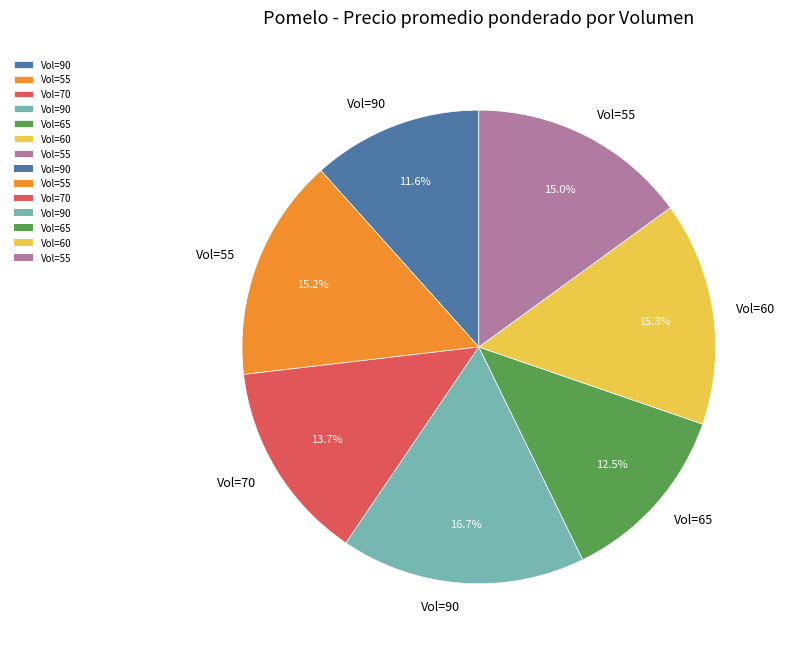

Does any single category account for the majority?

No